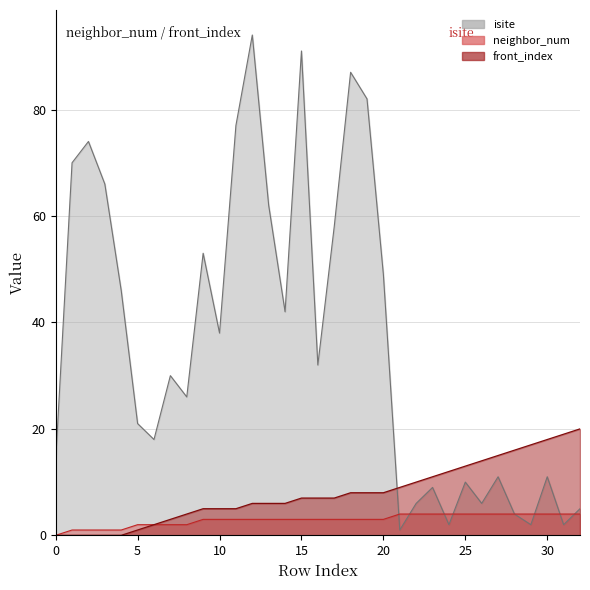

At which label does neighbor_num reach its peak?

21